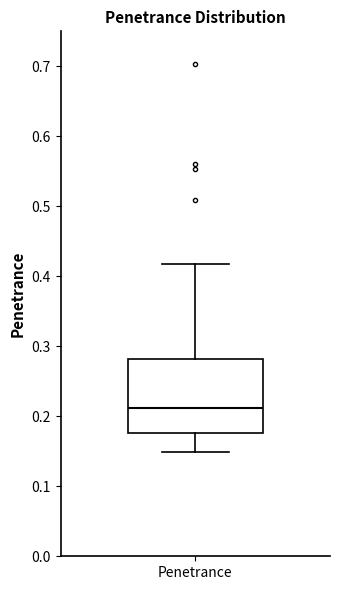

Where does the lower whisker of the box for Penetrance end on the y-axis? The values are not printed on the chart, so give them approximately, as read against the axis.

0.15